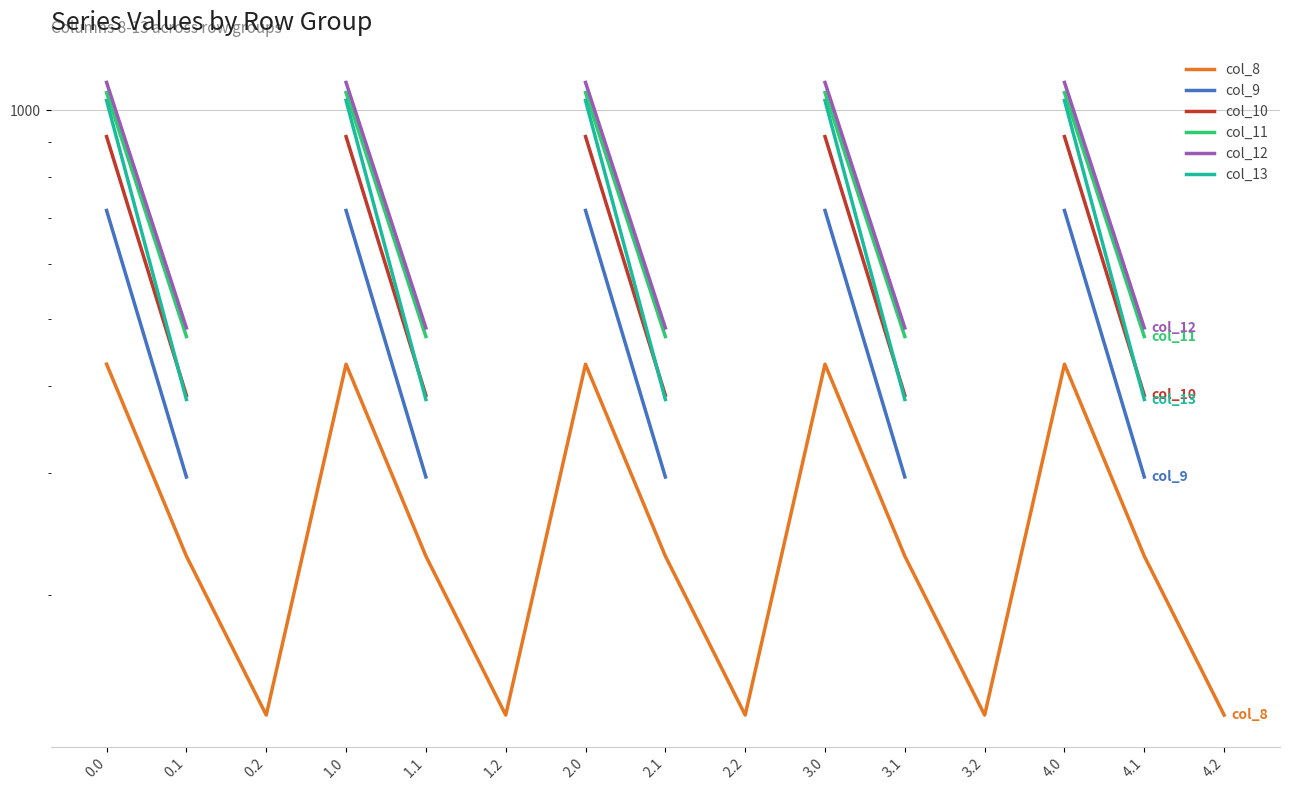

What is the difference between the highest and lowest values at 4.1?

257.9